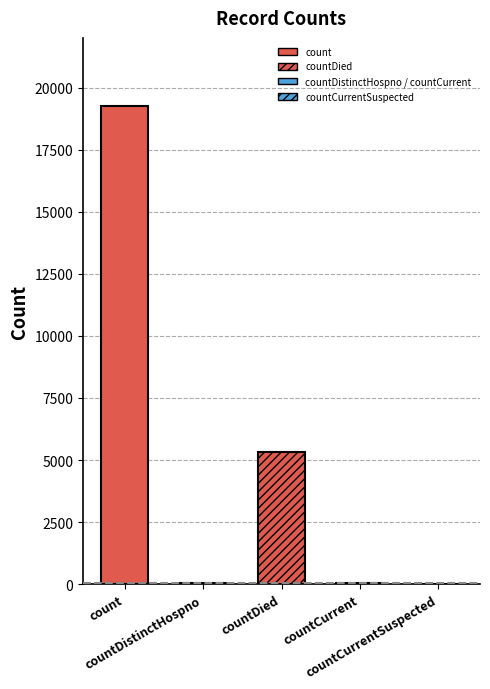

What is the sum of all values?

24653